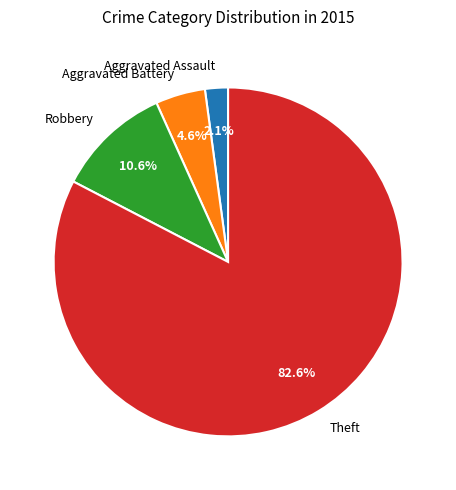

What is the ratio of the value at Theft to the value at Robbery?

7.8